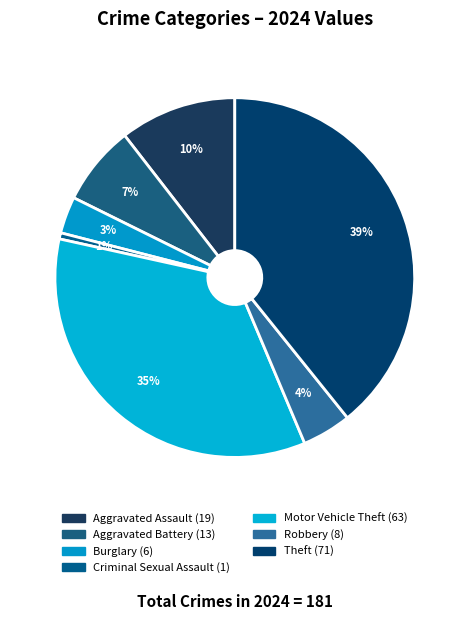

How many segments does this pie chart have?

7